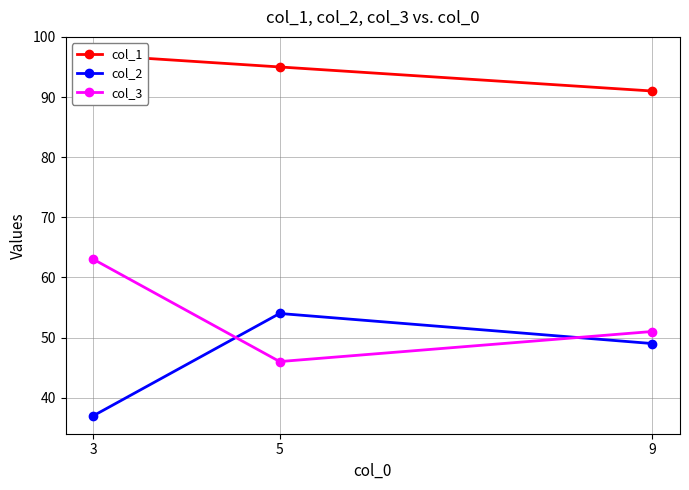

Rank the series by their maximum value, from highest to lowest.

col_1, col_3, col_2